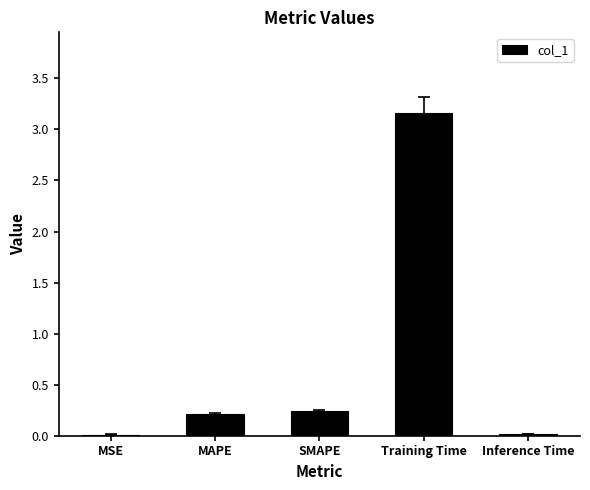

True or false: the data shows 0.2 at MAPE.

True